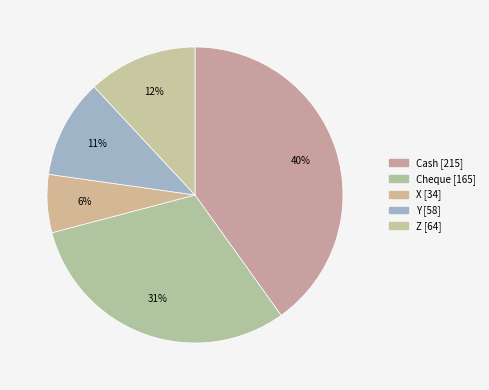

Rank the categories by value from highest to lowest.

Cash, Cheque, Z, Y, X